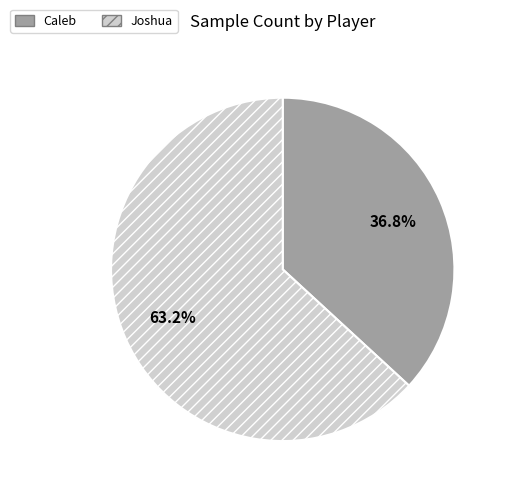

To the nearest percent, what is the combined percentage of Caleb and Joshua?

100%